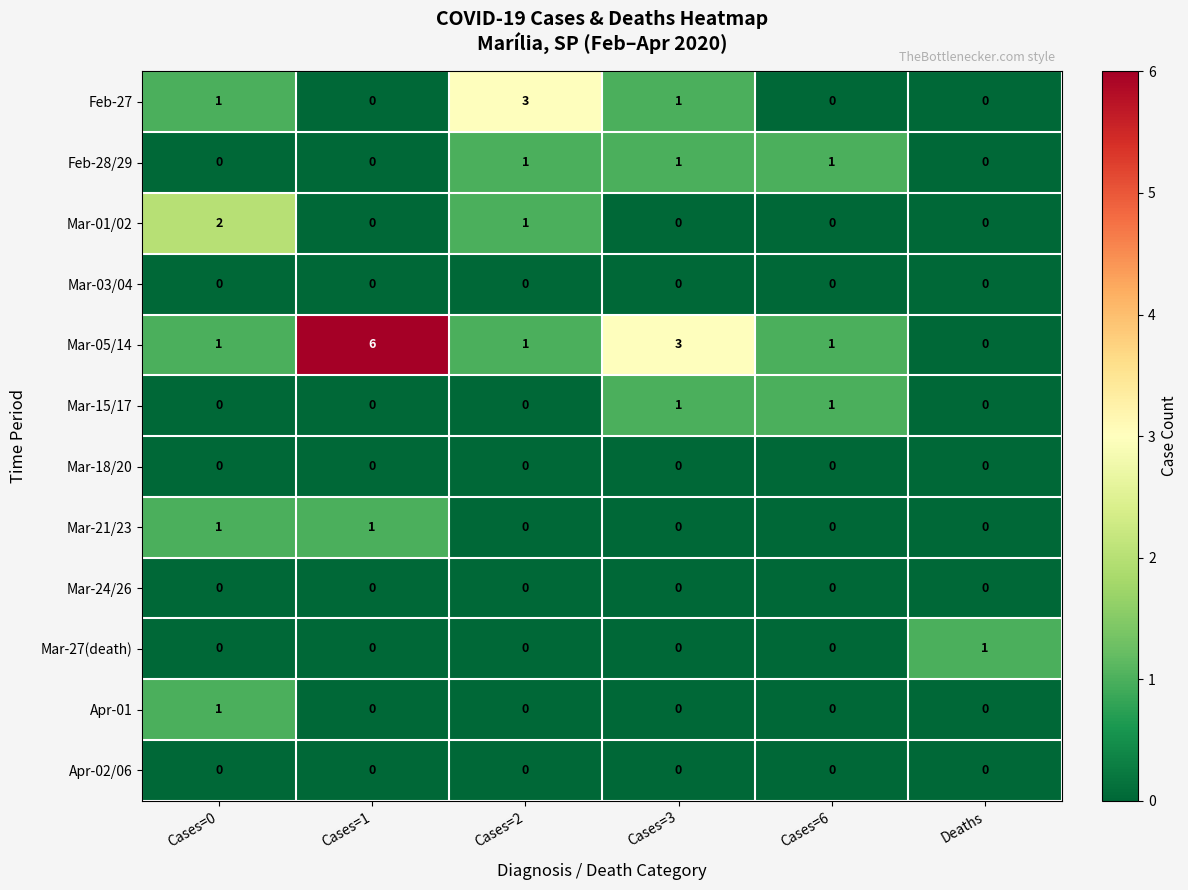

Count the Mar-15/17 values in the range 0 to 1.

6